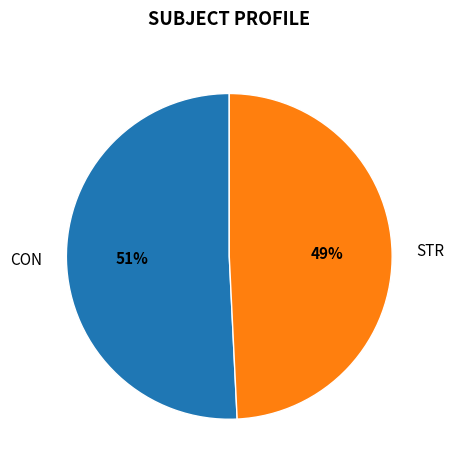

Is the sum of CON and STR greater than half?

Yes